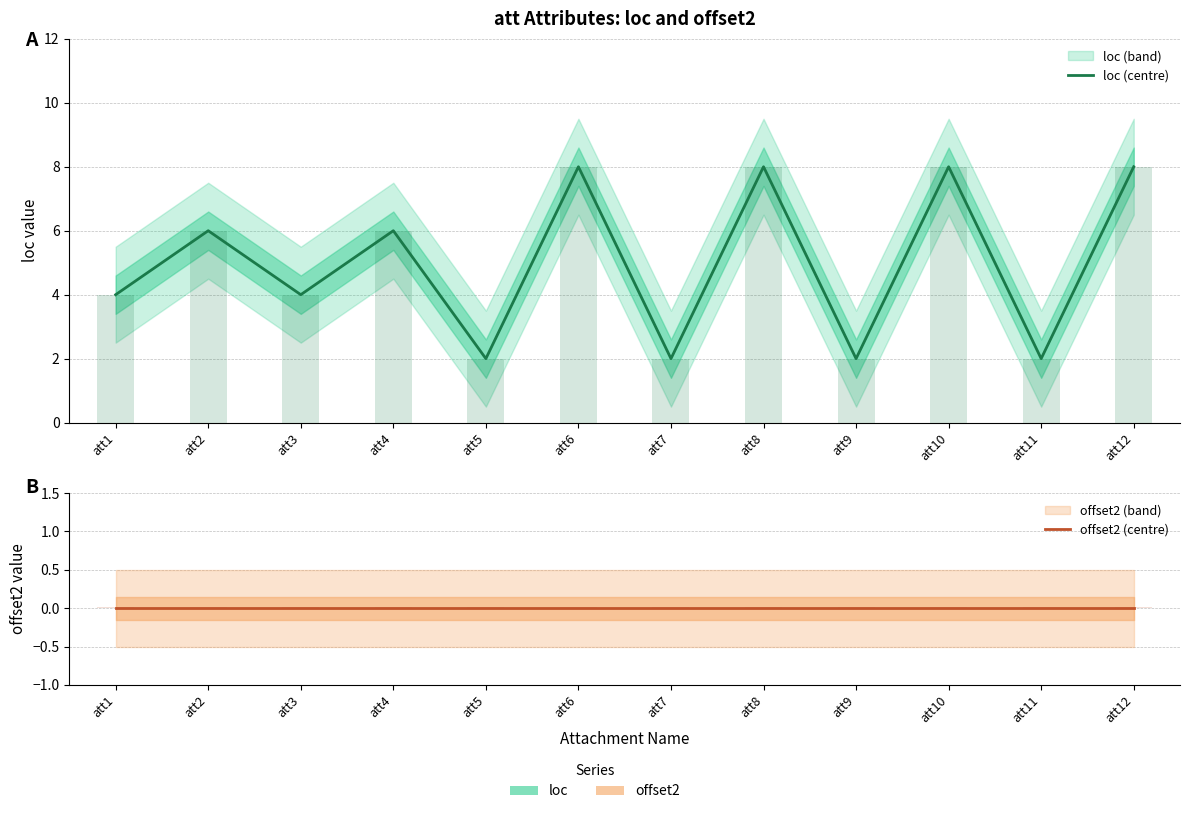

At how many categories does at least one series exceed 7?

4